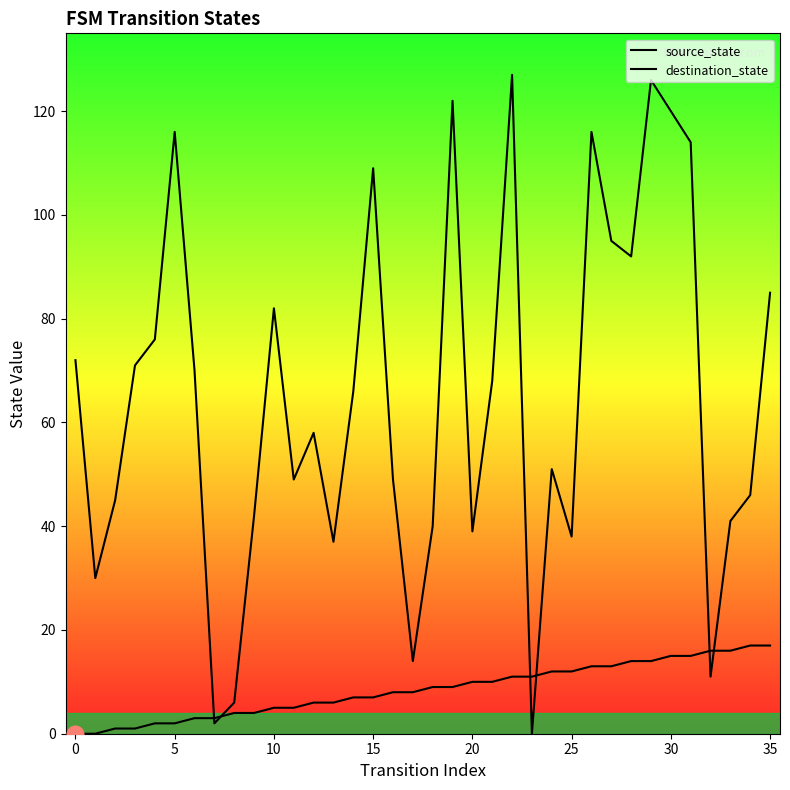

At which label does destination_state reach its peak?

22